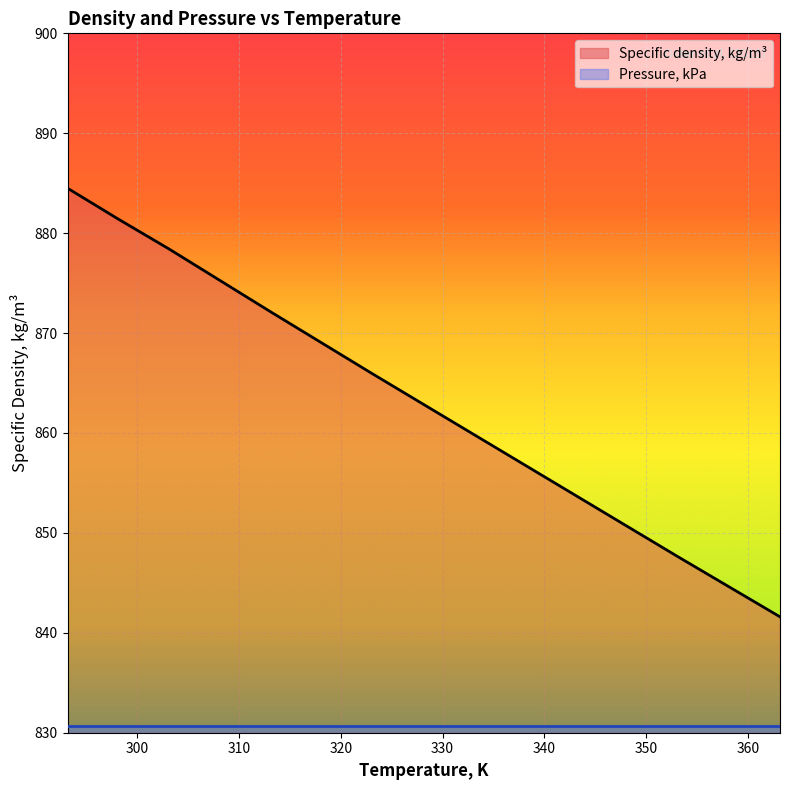

What is the ratio of the value at 293.15 to the value at 298.15?

1.0